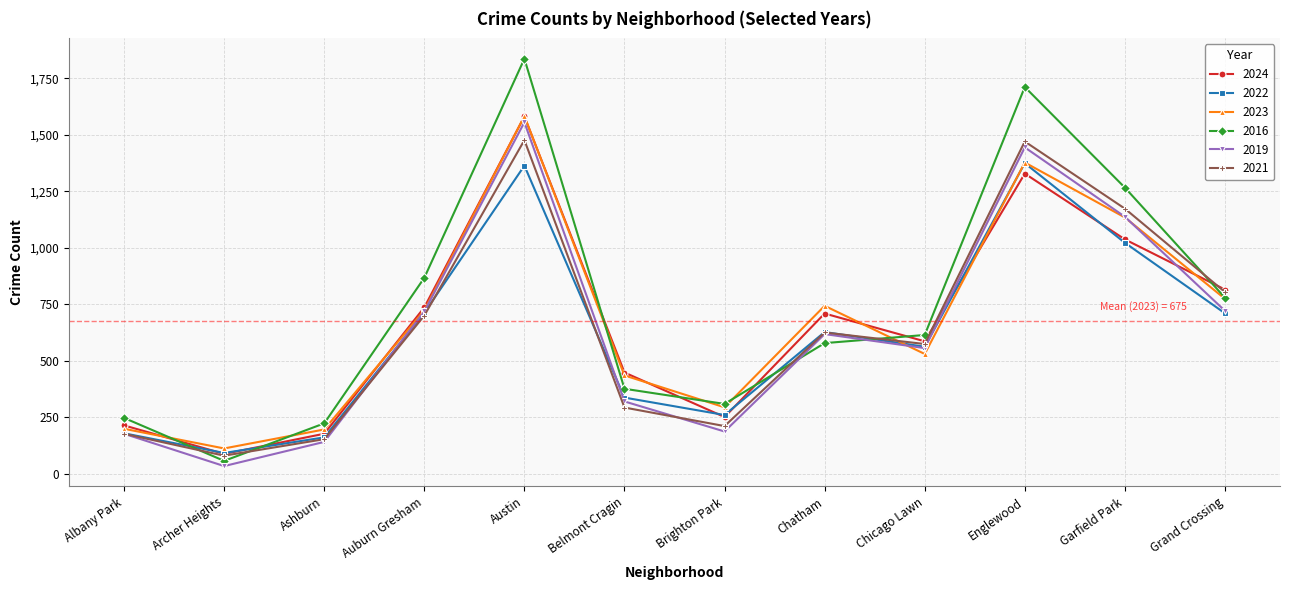

At how many categories does at least one series exceed 1060?

3